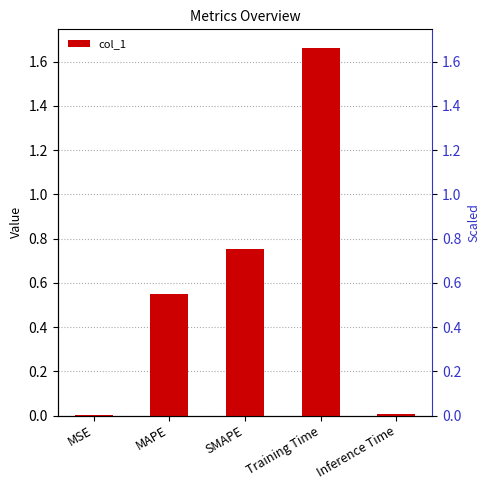

What is the label of the 2nd bar from the left?

MAPE